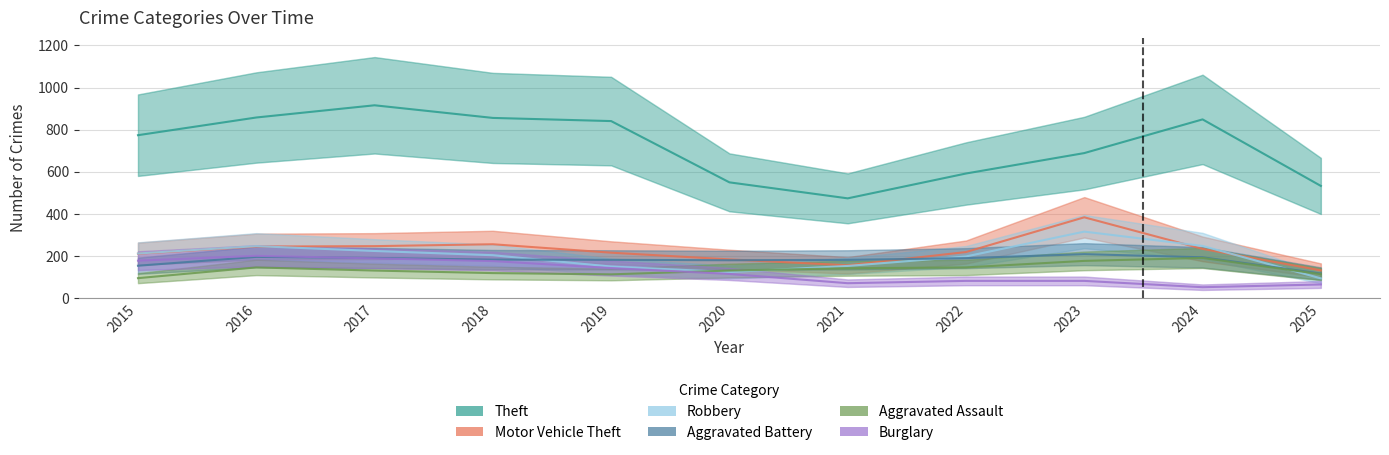

How many values in the Robbery series exceed 204?

5